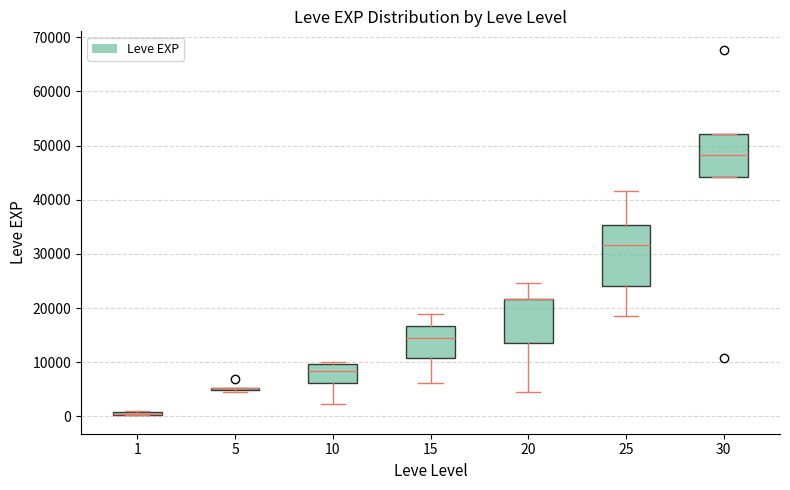

Which box is the tallest, from its lower edge to its upper edge?

25